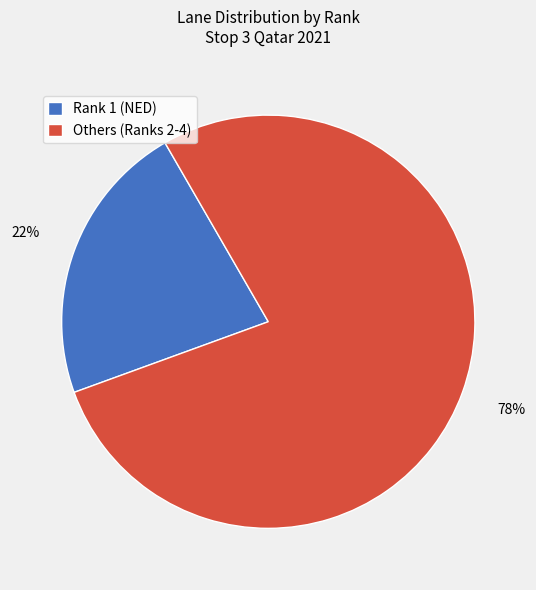

Do Rank 1 (NED) and Others (Ranks 2-4) together represent more than half of the pie?

Yes